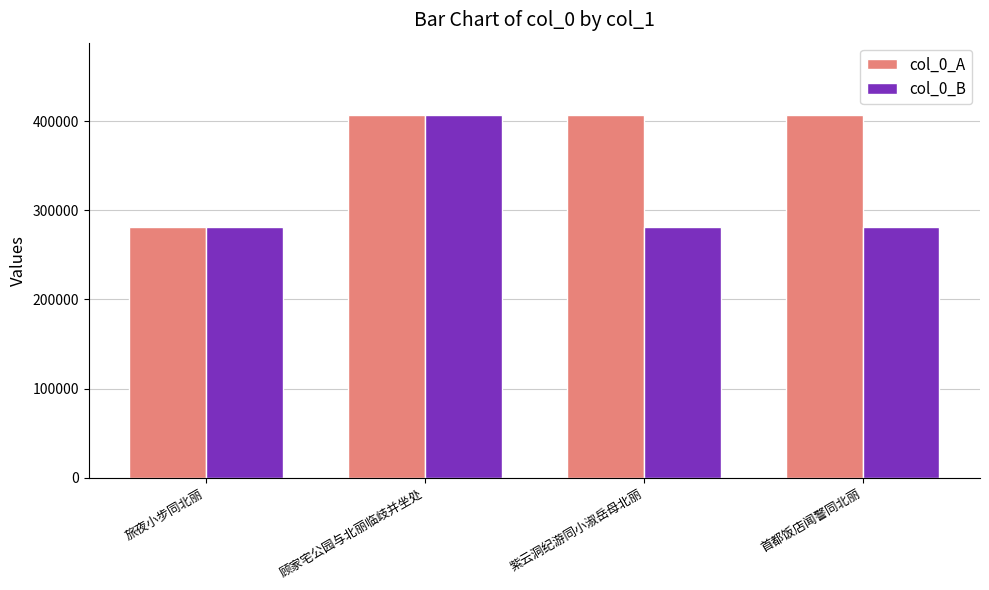

What is the label of the 2nd bar from the right?

紫云洞纪游同小淑岳母北丽